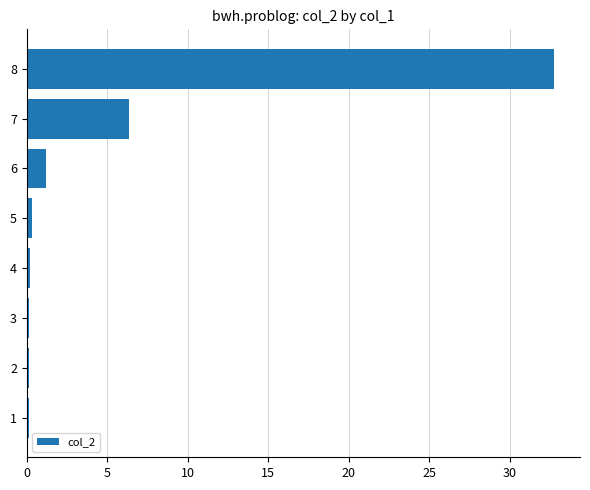

True or false: the data shows 9.3 at 7.

False